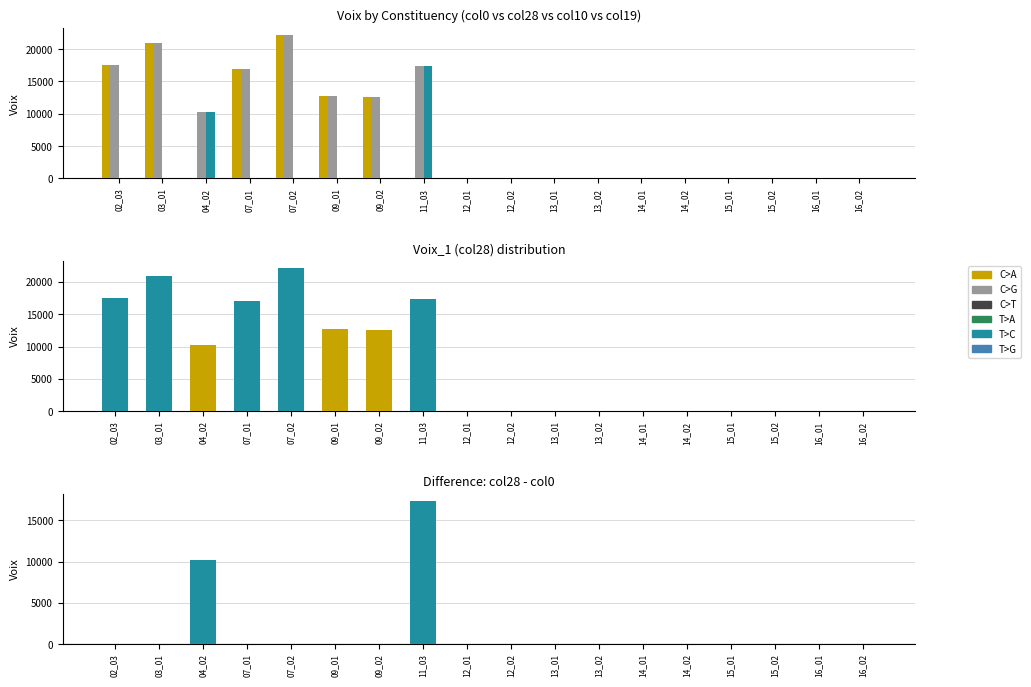

Between 14_02 and 13_01, which is larger?

14_02